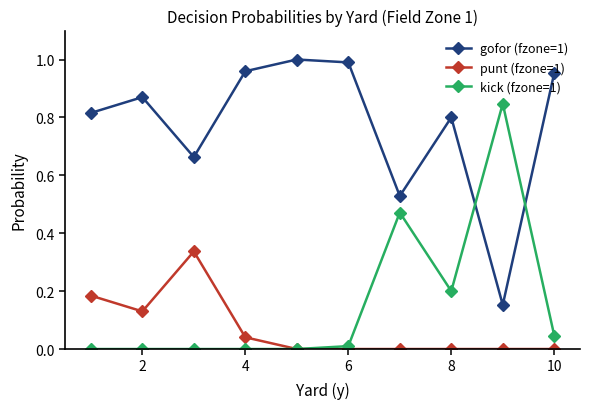

True or false: kick (fzone=1) and gofor (fzone=1) intersect in this chart.

True